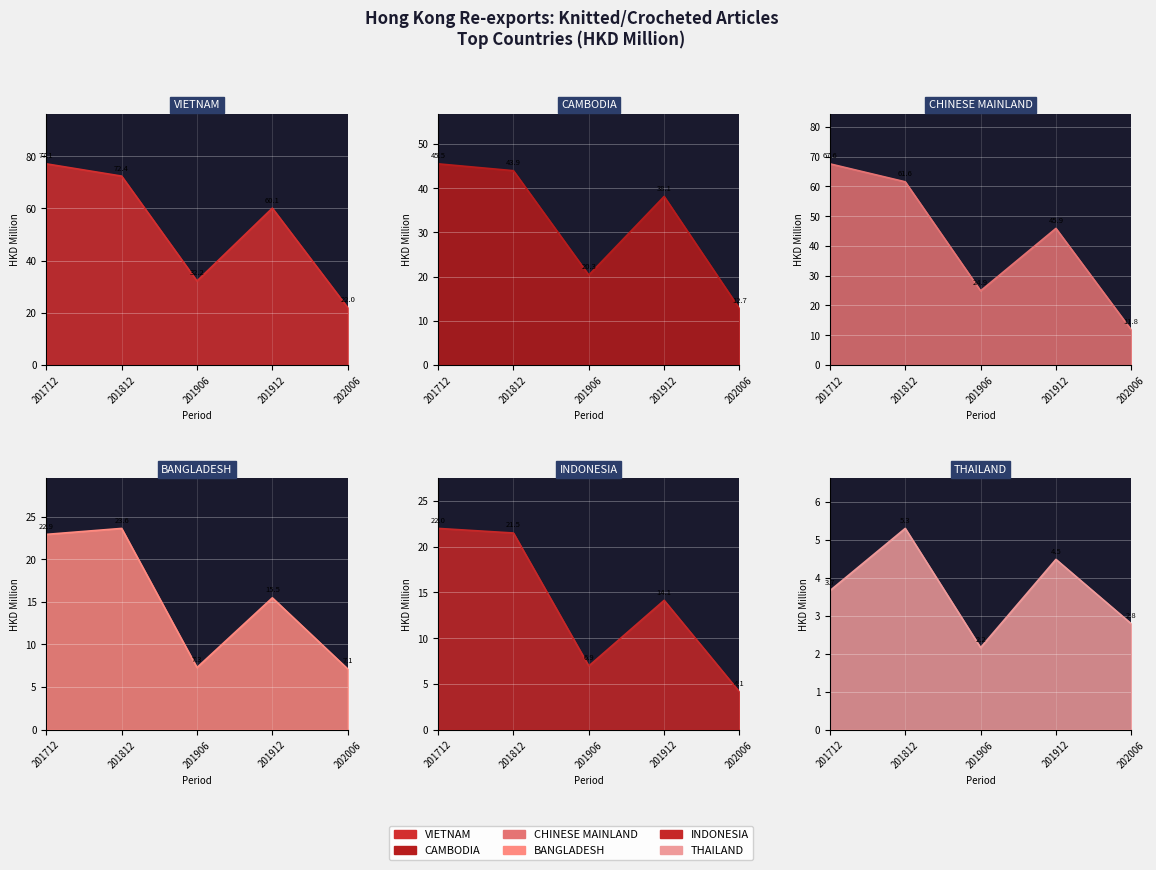

Where is INDONESIA nearest to the value 13?

201912